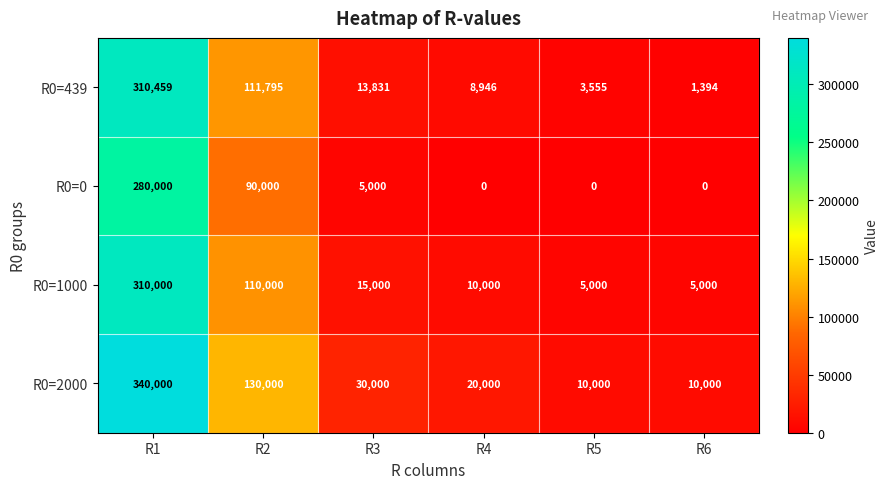

What is the spread (max minus min) of values at R6?

10000